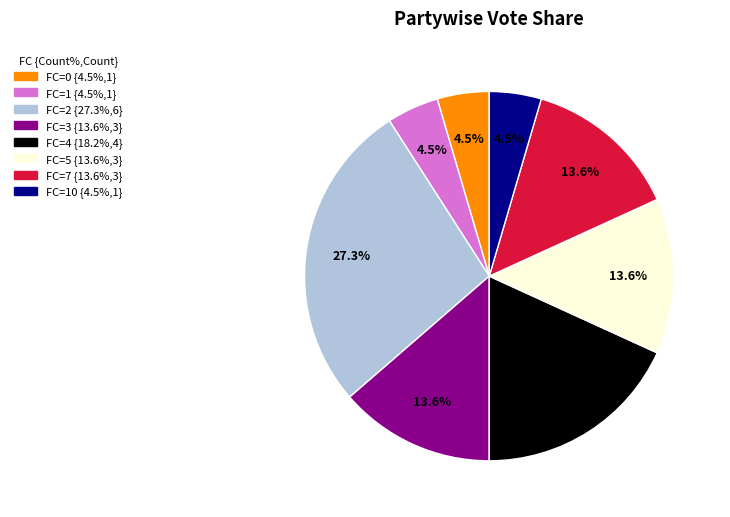

Does any single category account for the majority?

No